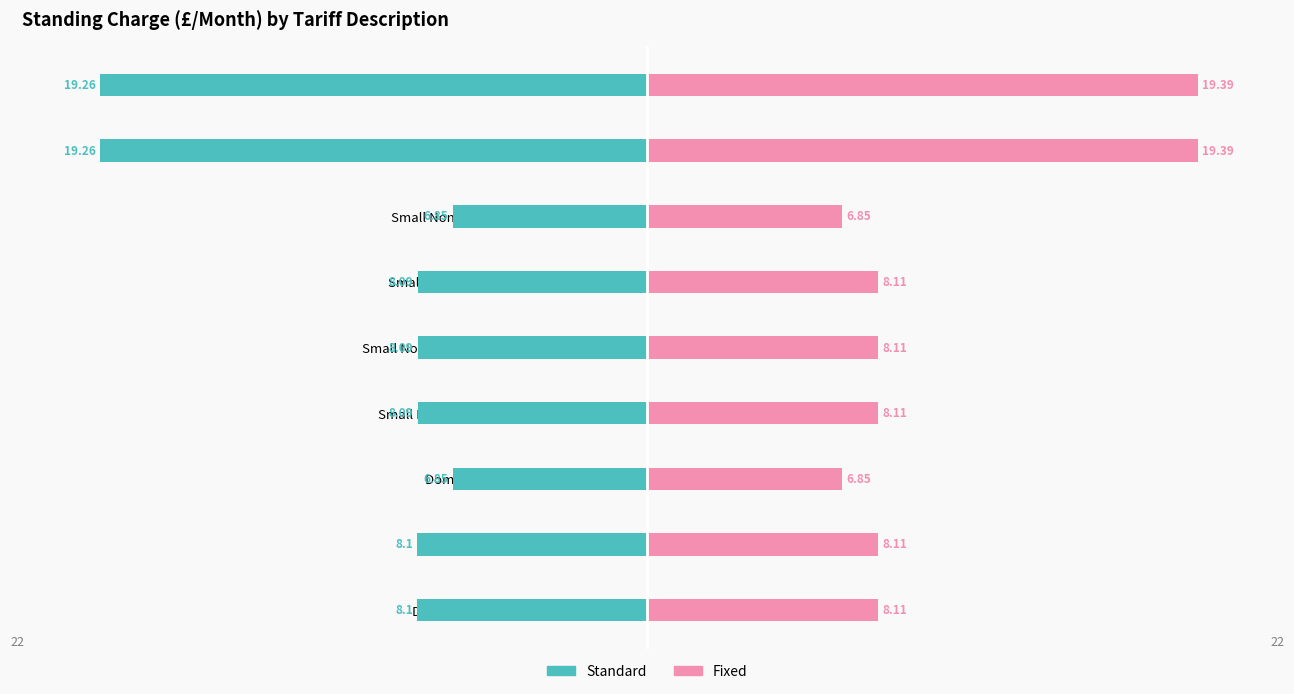

What is the sum of all Fixed values?

93.0